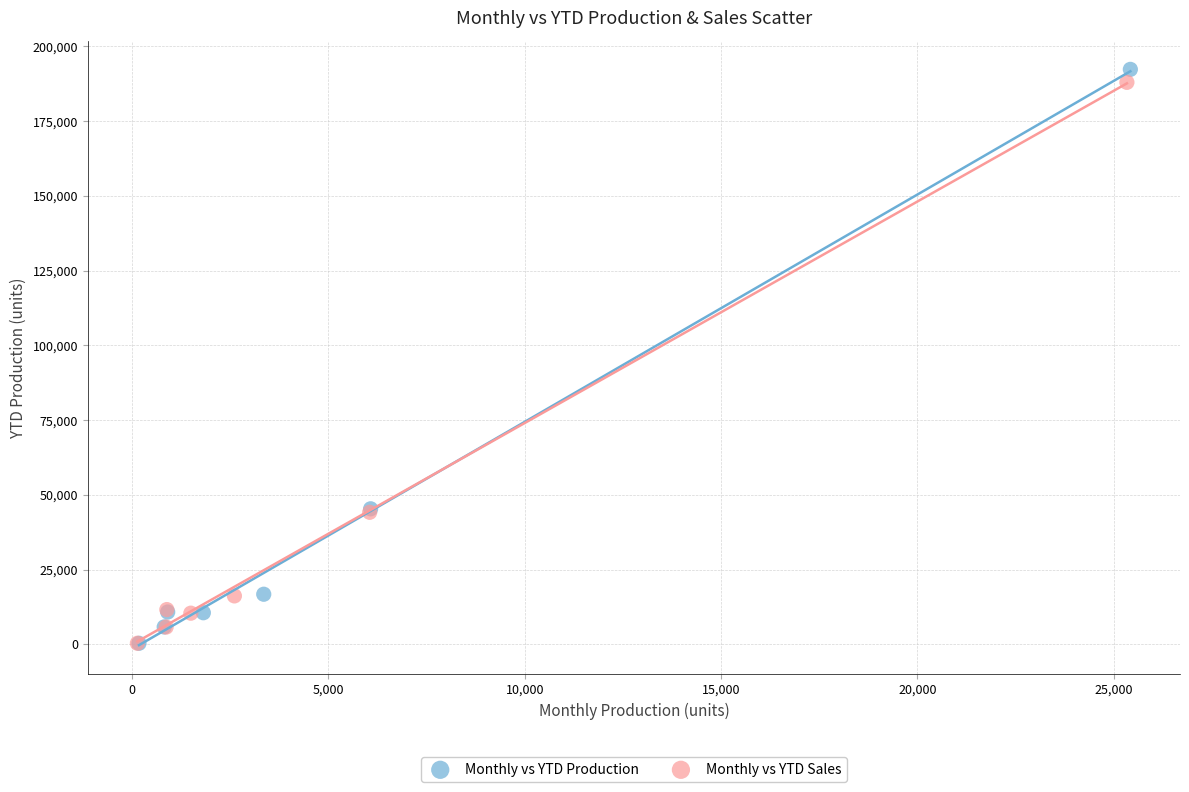

What are all the series names shown in the legend?

Monthly vs YTD Production, Monthly vs YTD Sales